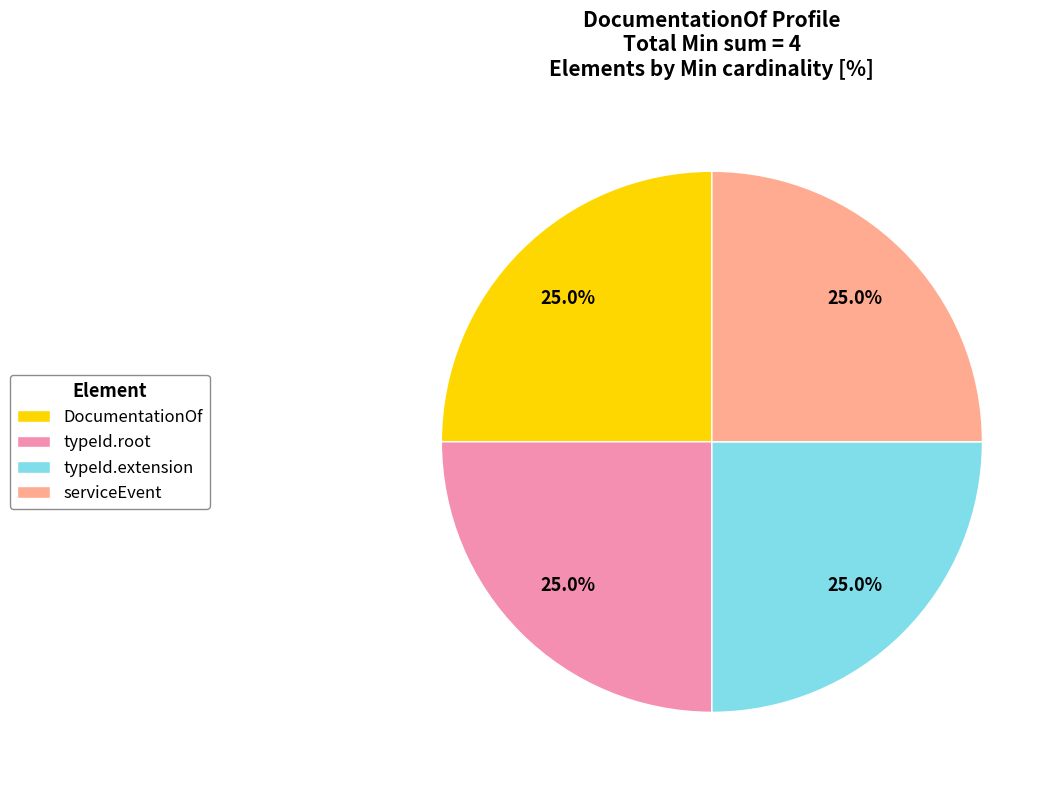

Count the number of slices in the pie.

4